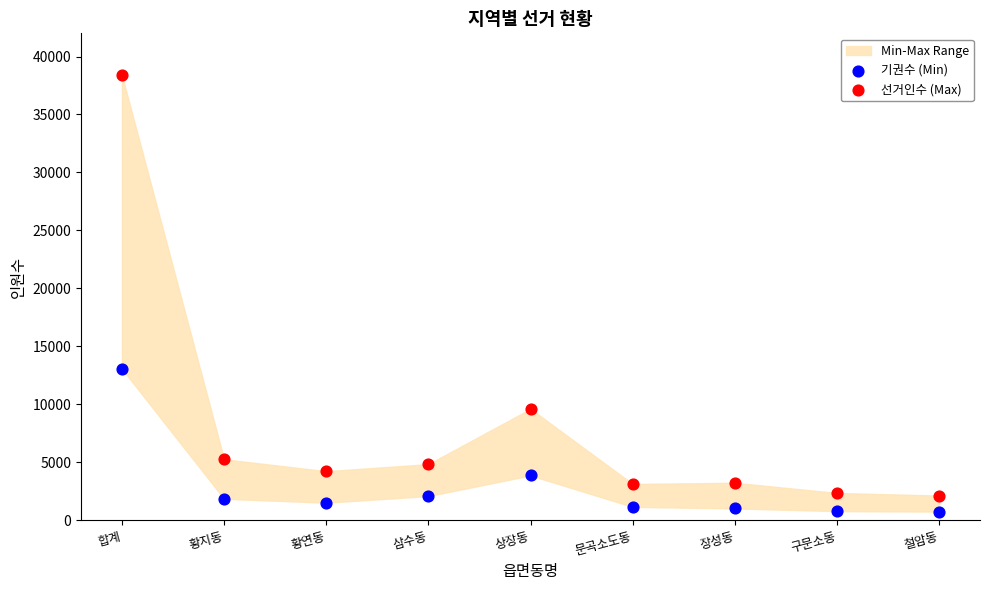

Which series has the largest Y range (max minus min)?

선거인수 (Max)